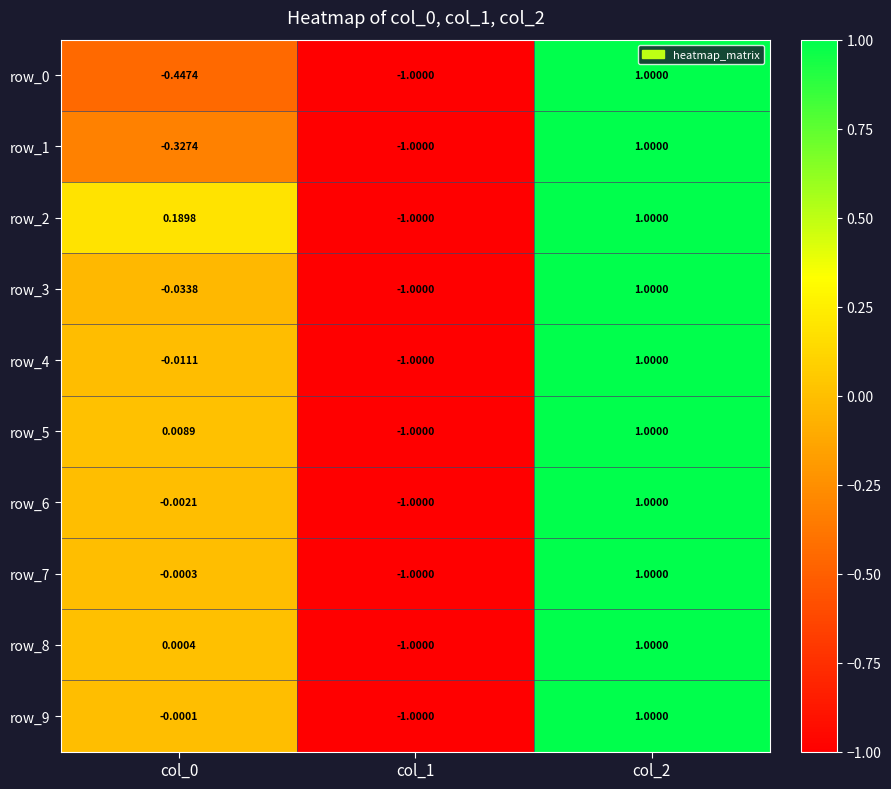

Is the value of row_4 at col_2 greater than the value of row_9 at col_0?

Yes